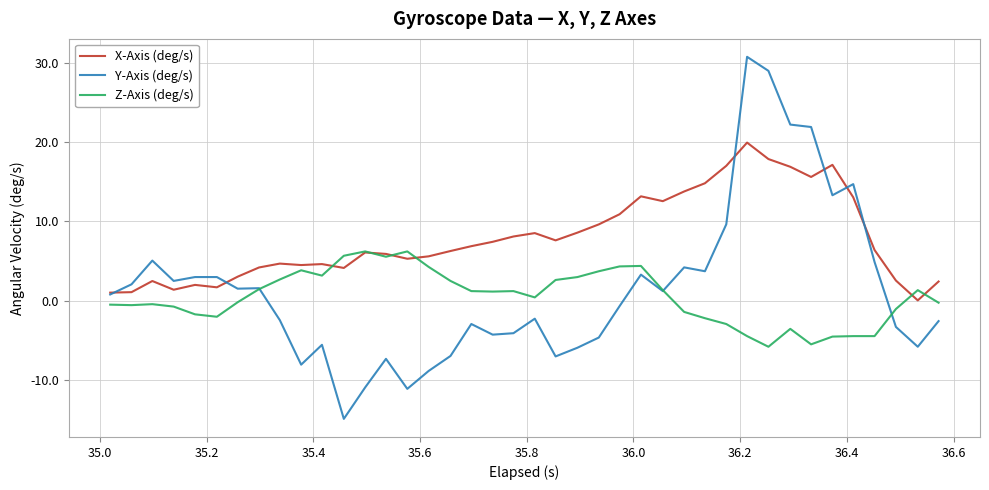

How many lines are shown in the chart?

3